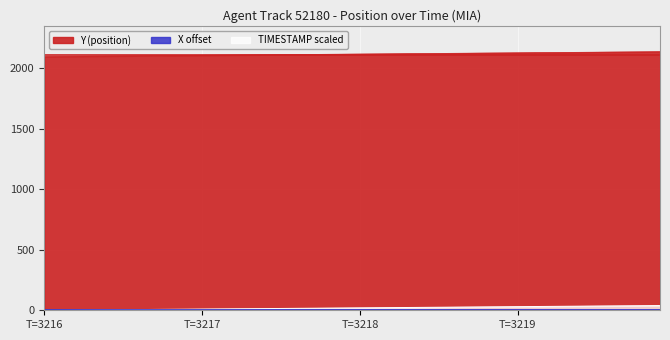

At how many categories does at least one series exceed 563?

40